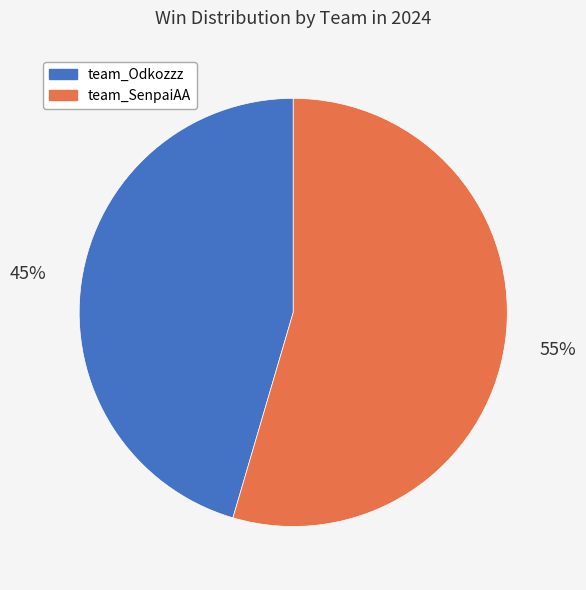

Which slice is the smallest?

team_Odkozzz